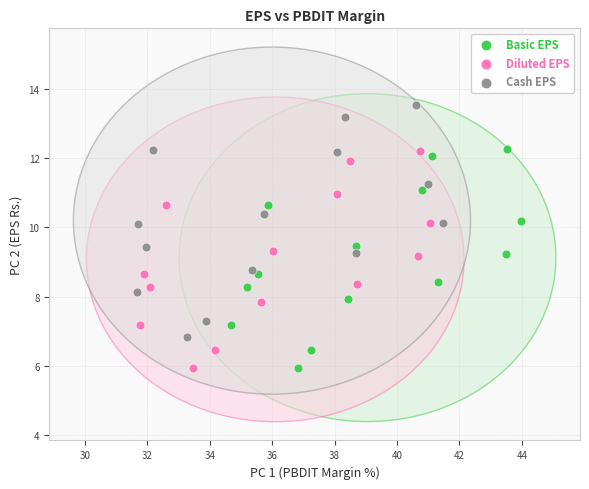

Which series reaches the maximum Y coordinate?

Cash EPS